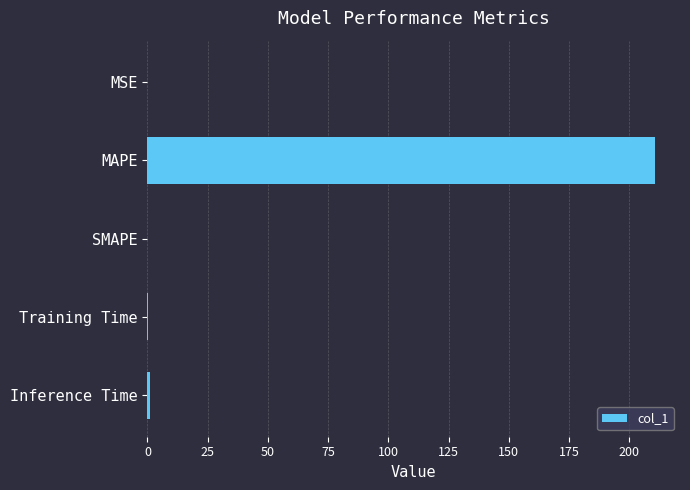

The chart shows a value of 0.0 at SMAPE. True or false?

True